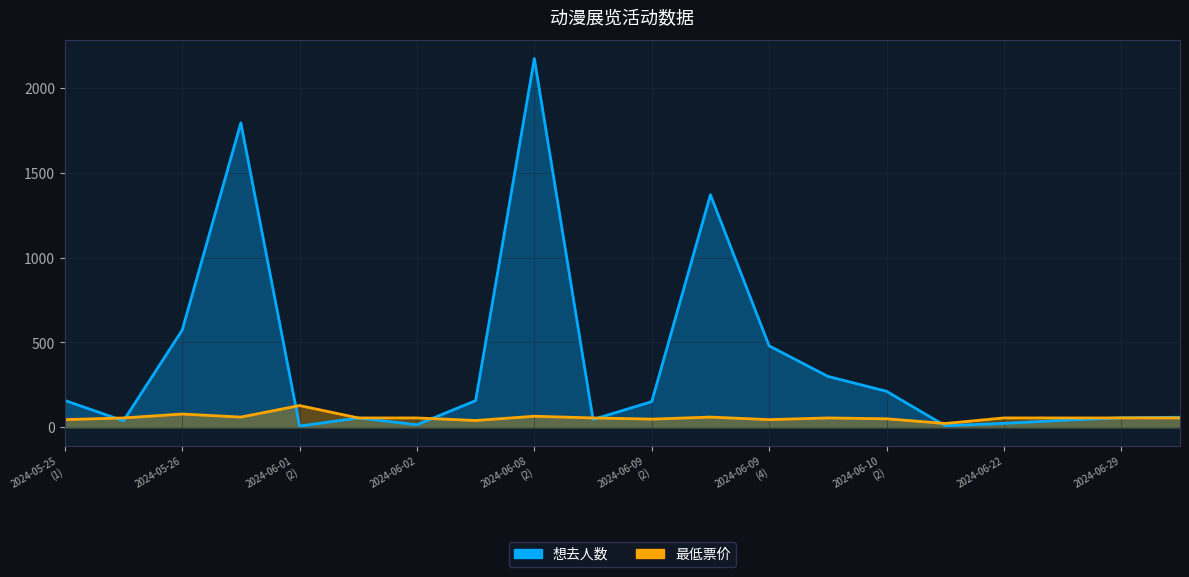

Which series has the largest range (max minus min)?

想去人数